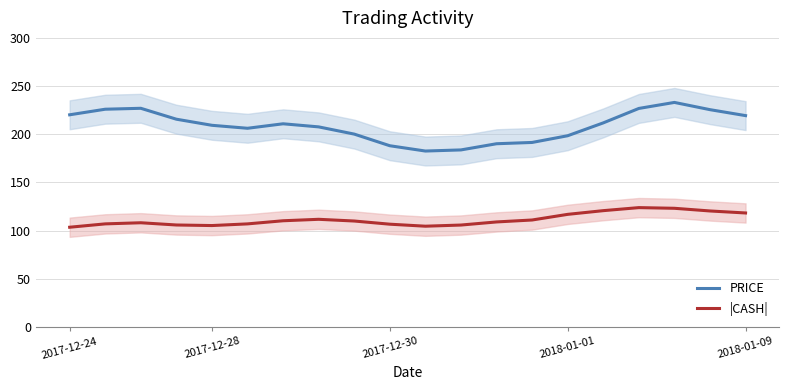

What are all the series names shown in the legend?

PRICE, |CASH|